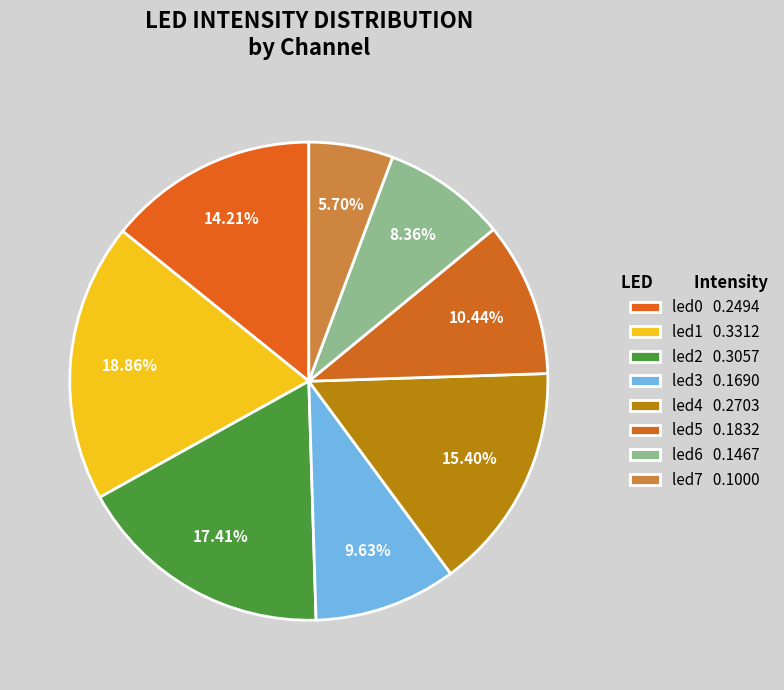

To the nearest percent, what is the average slice percentage?

13%